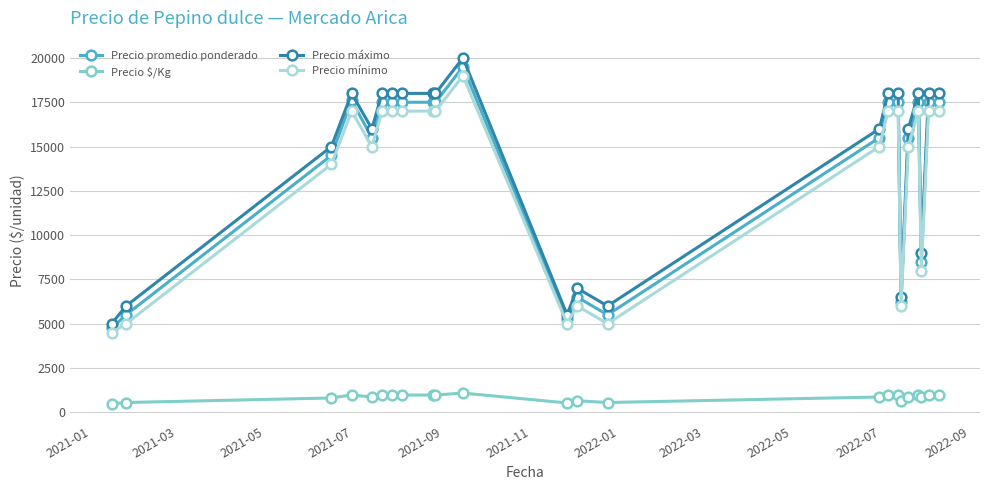

How many distinct data groups are displayed?

4